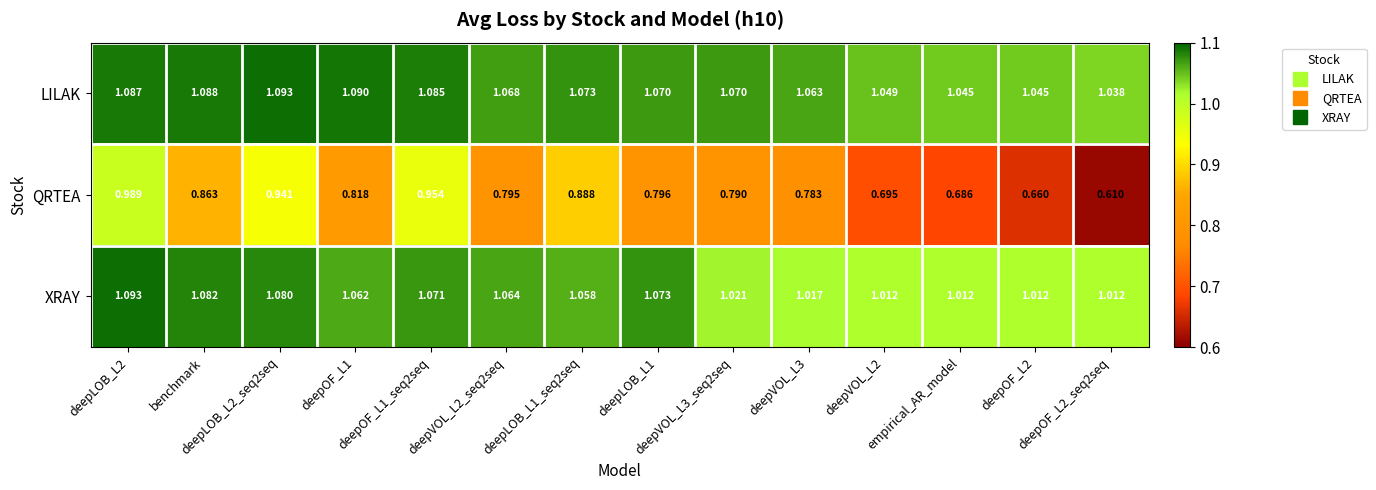

How many distinct data groups are displayed?

3